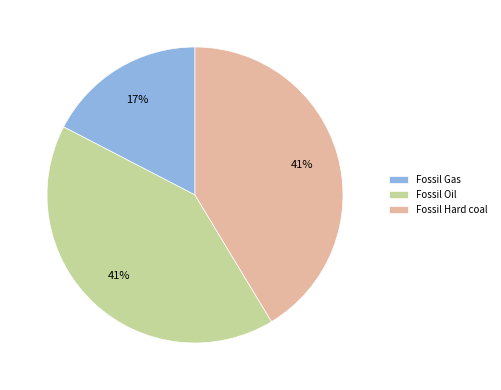

Combined, do Fossil Hard coal and Fossil Gas account for over 50%?

Yes